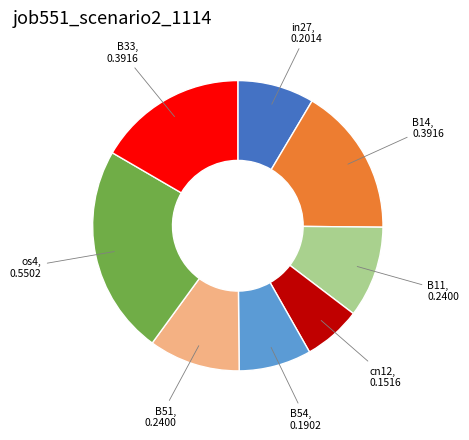

How many segments does this pie chart have?

8